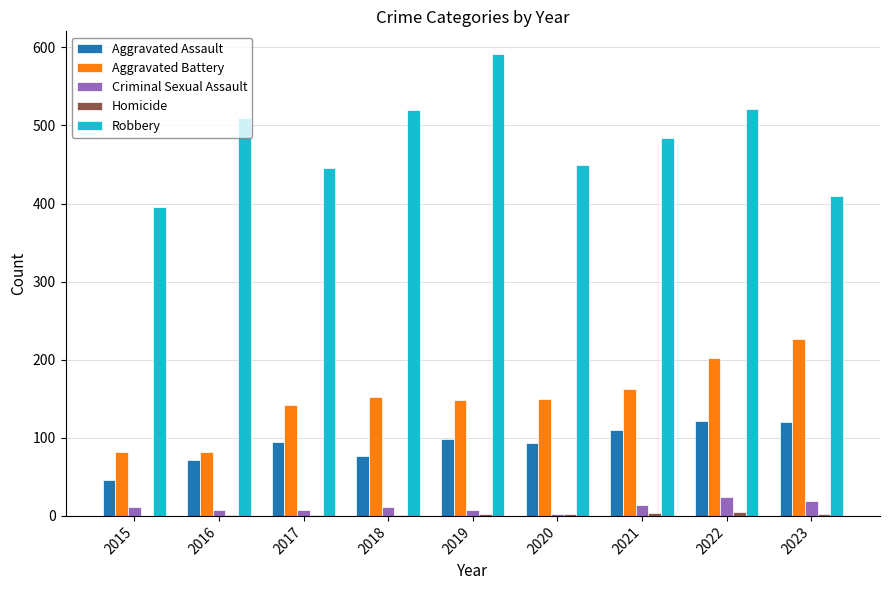

What is the maximum value shown in the chart?

591